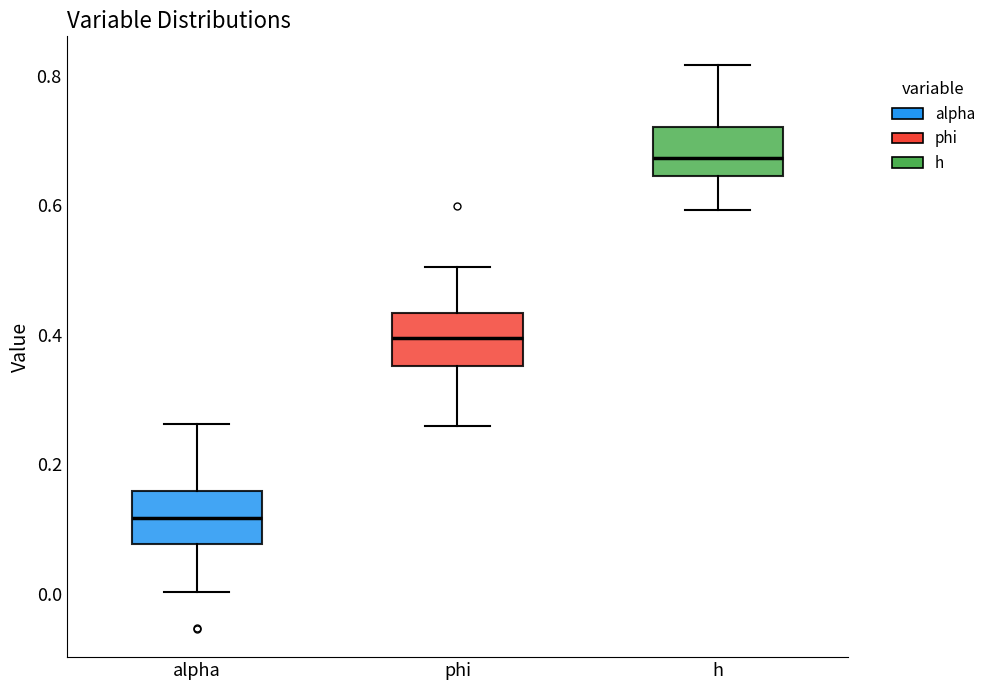

Which box's median line is the lowest?

alpha